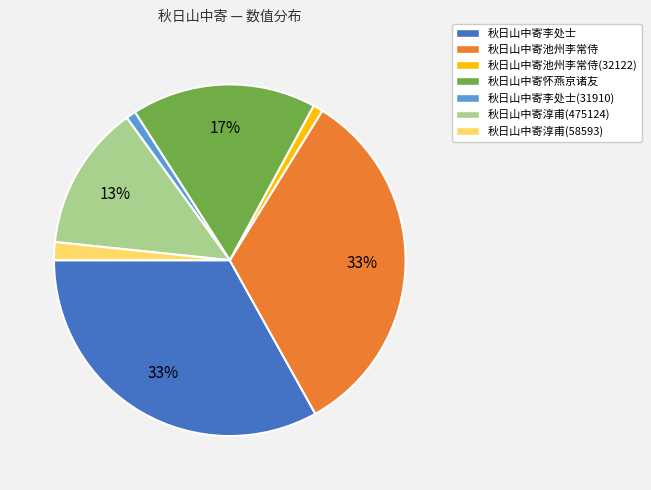

To the nearest percent, what percentage of the pie is 秋日山中寄李处士(31910)?

1%